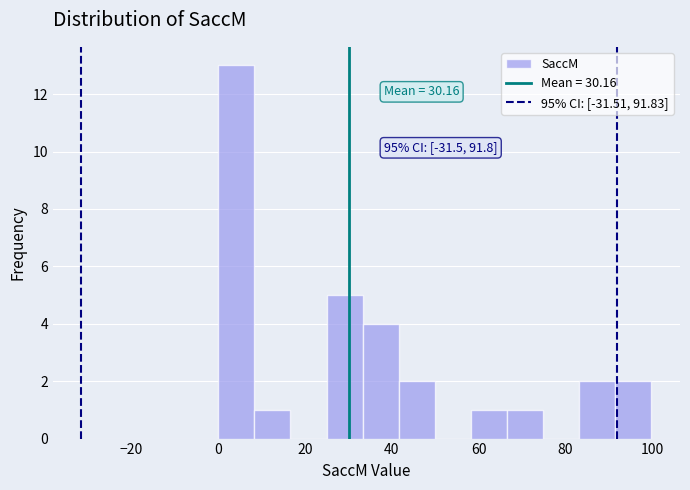

Over which range of the x-axis is the bar tallest?

0 to 8